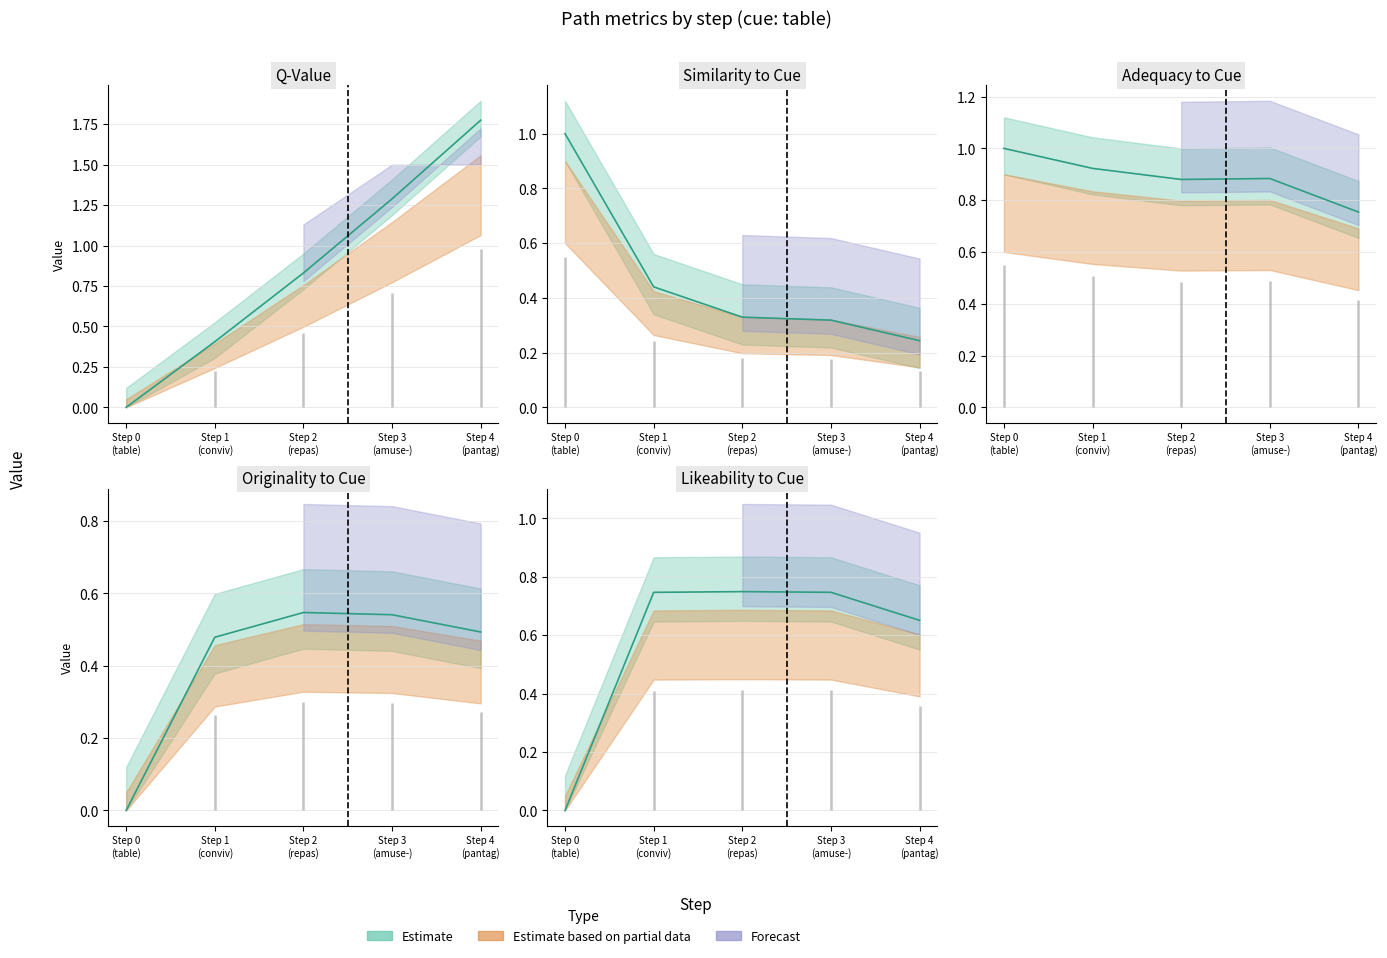

Rank the series at Step 3 (amuse-) from highest to lowest value.

q-value, adequacy_to_cue, likeability_to_cue, originality_to_cue, similarity_to_cue